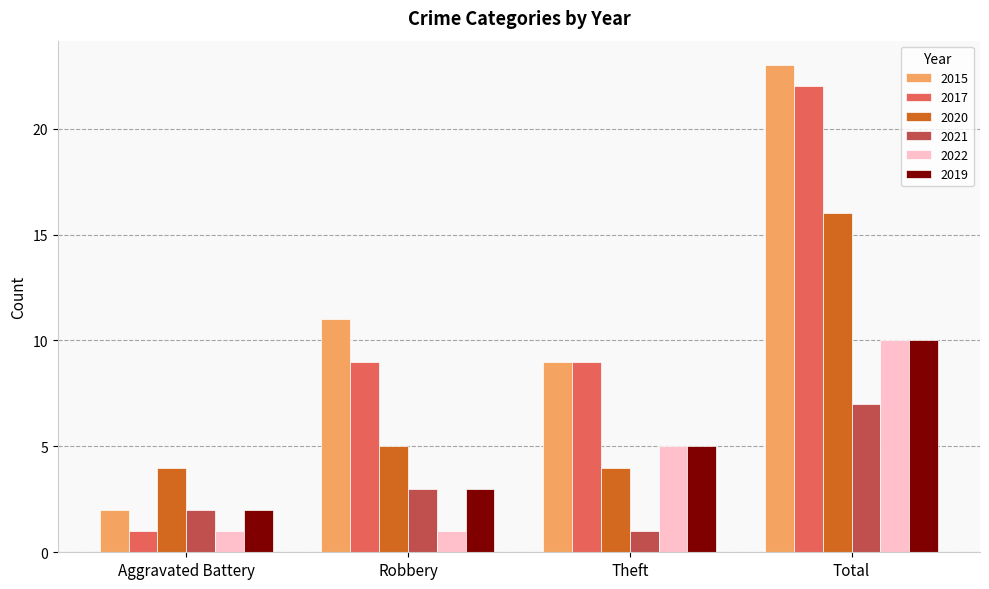

Are the bars horizontal?

No